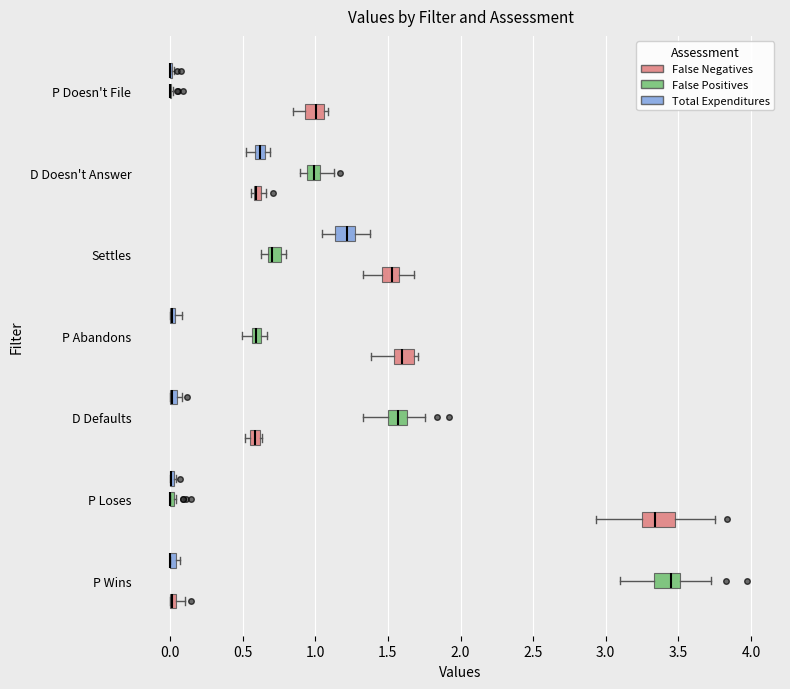

Where does the median line of the box for Settles (Total Expenditures) sit on the x-axis? The values are not printed on the chart, so give them approximately, as read against the axis.

1.20